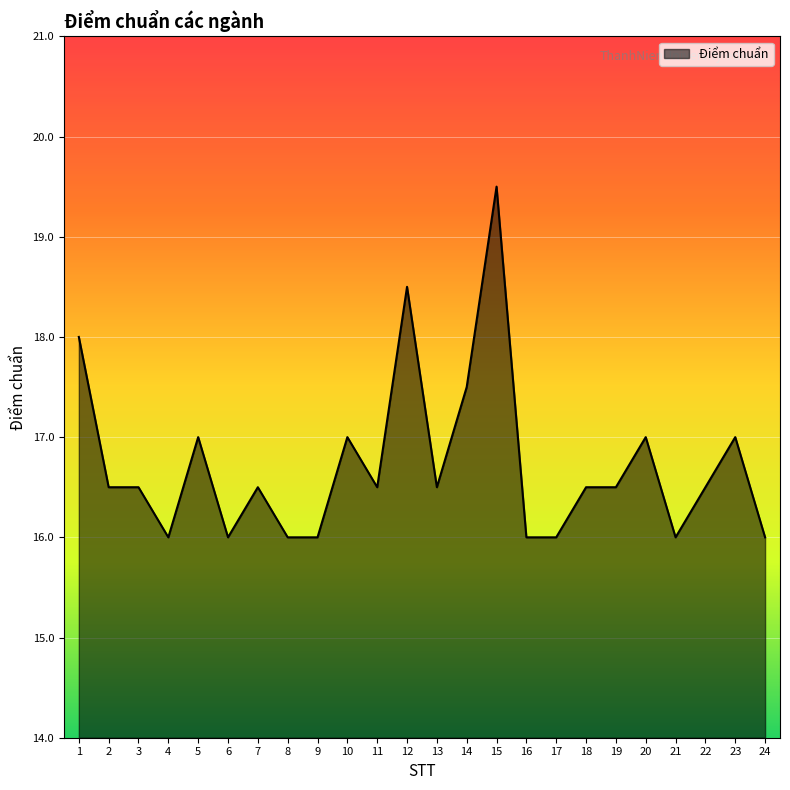

The chart shows a value of 25.3 at 3. True or false?

False